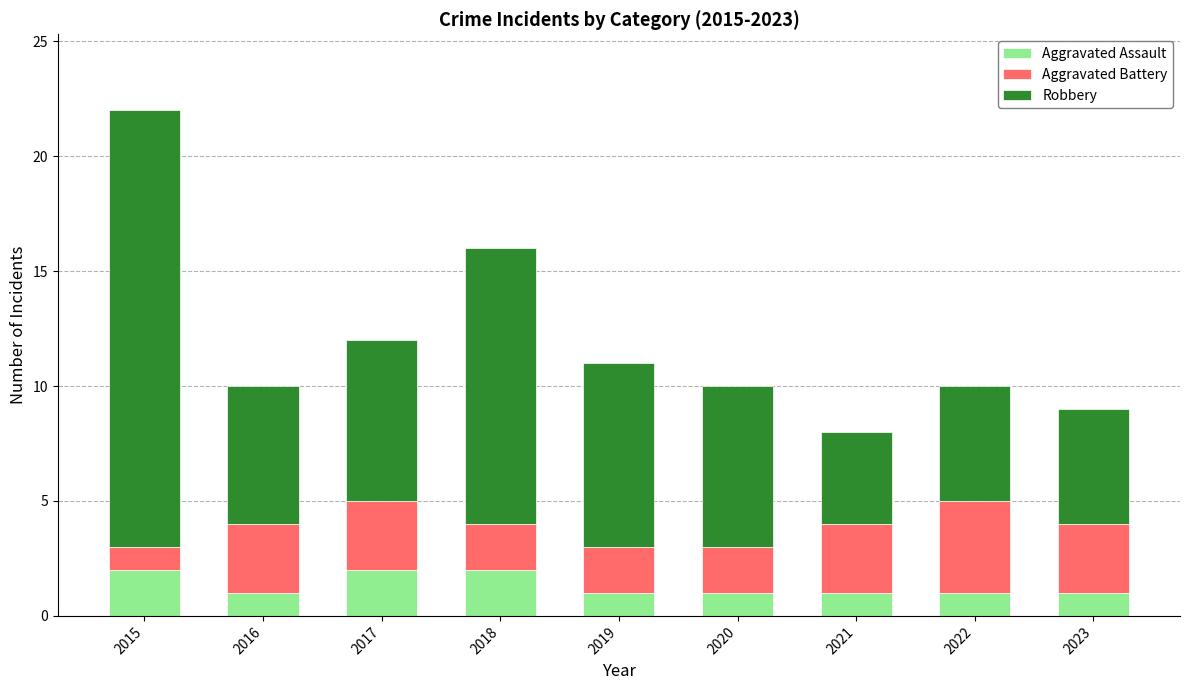

What is the sum of all Aggravated Assault values?

12